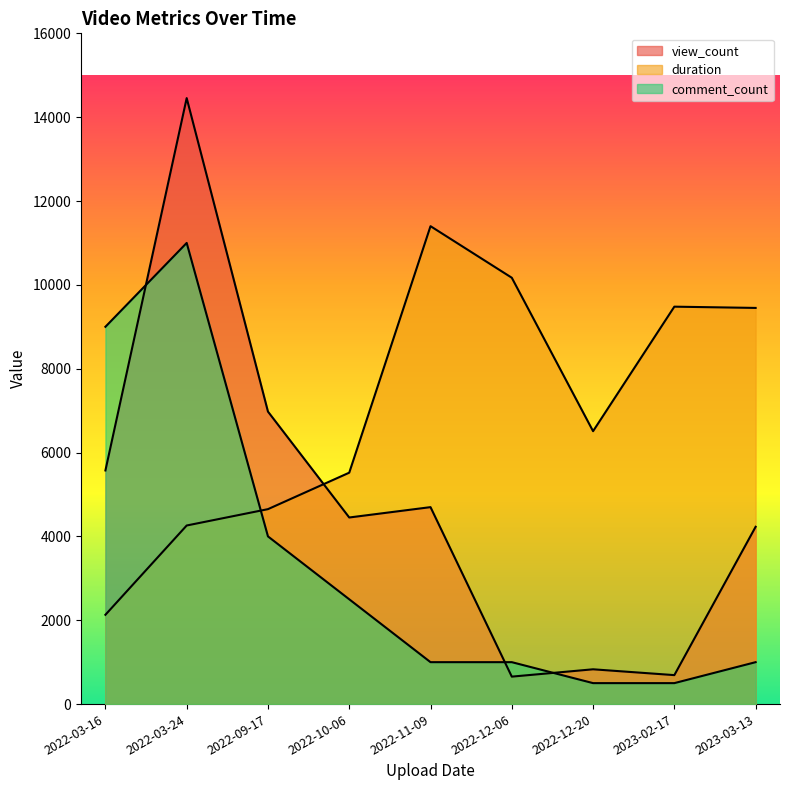

What is the sum of all comment_count values?

30500